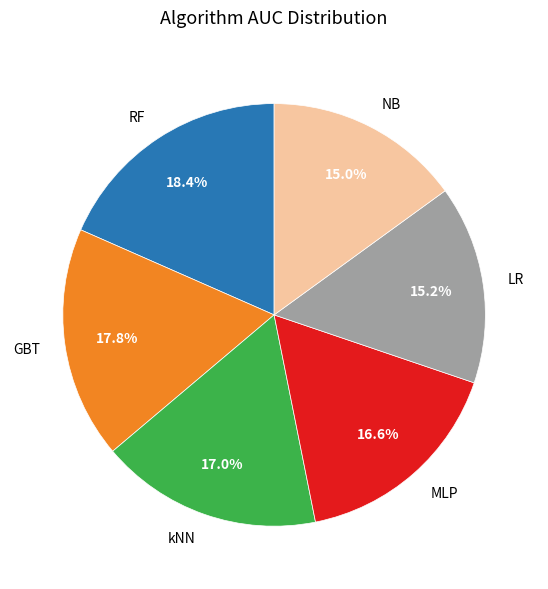

Does any single category account for the majority?

No